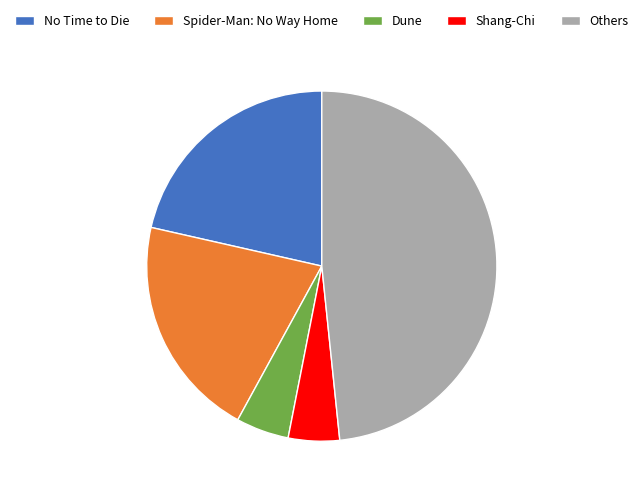

Is it true that Others is 41% of the pie?

False